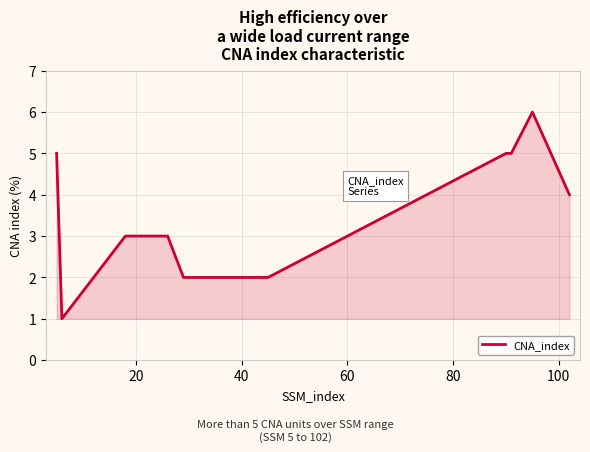

How many lines are shown in the chart?

1